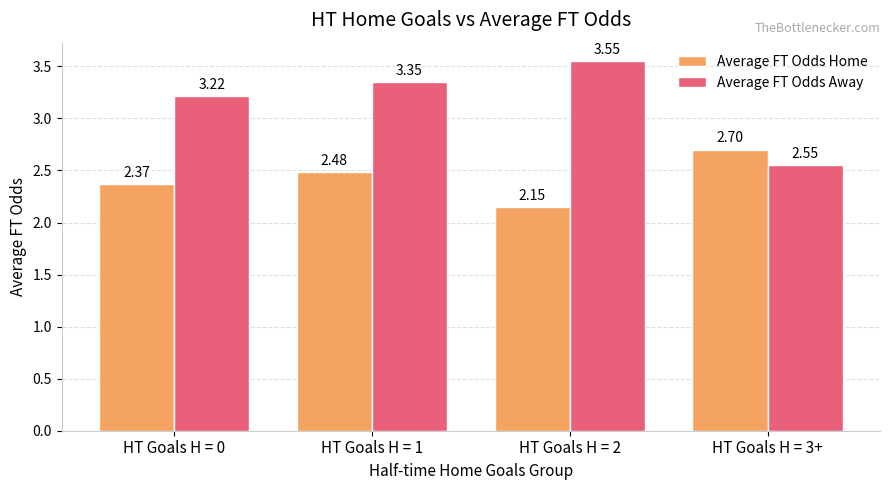

What is the label of the 1st bar from the left?

HT Goals H = 0